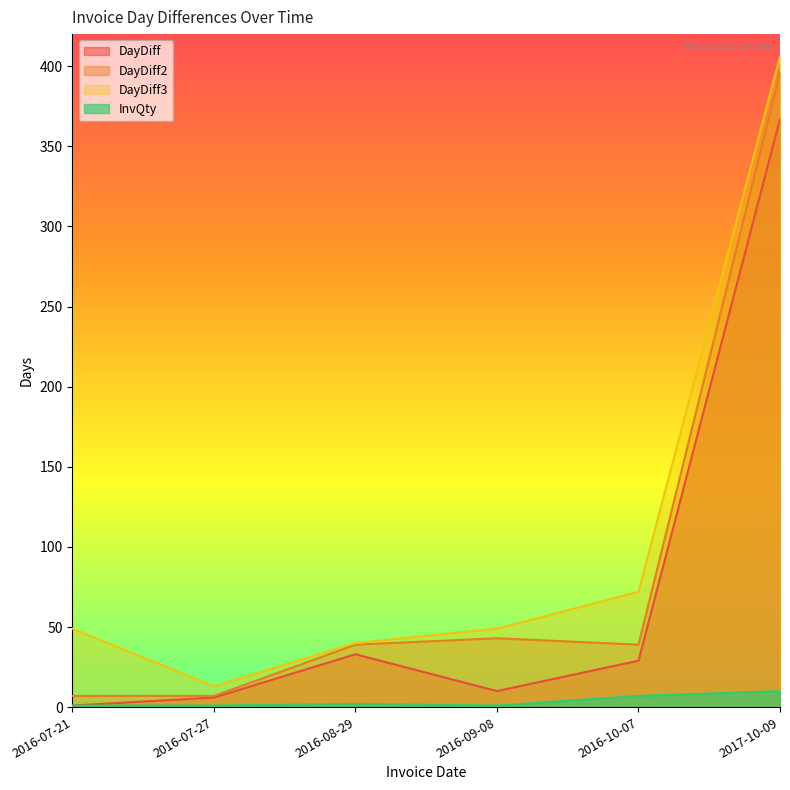

True or false: DayDiff2 and InvQty cross at least once.

False